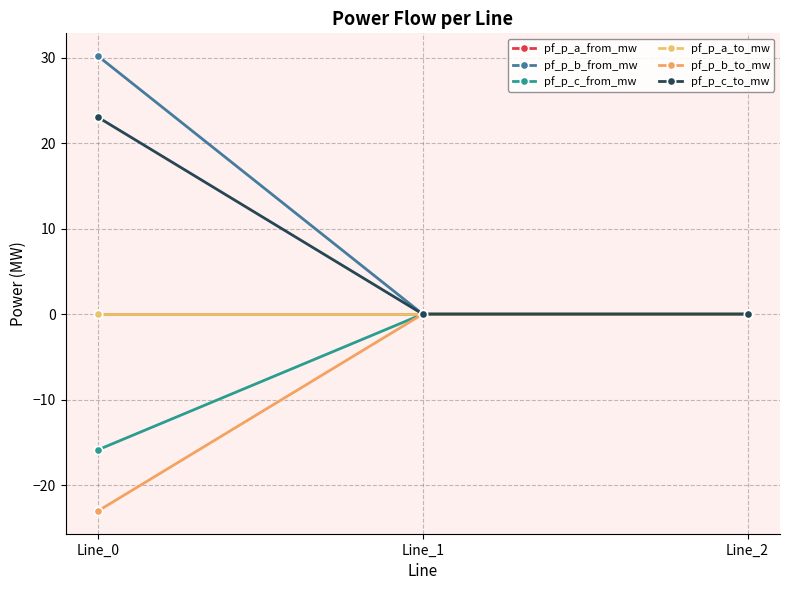

Is this an area chart (filled region under the line)?

No